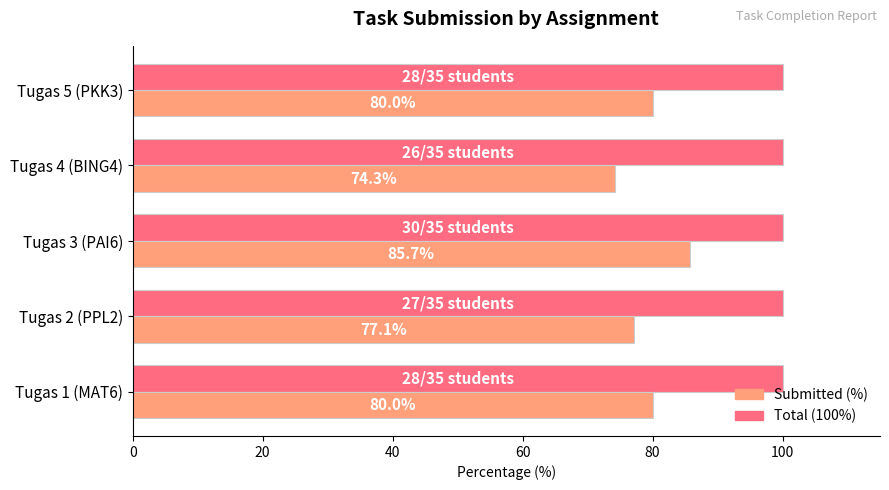

How many distinct data groups are displayed?

2